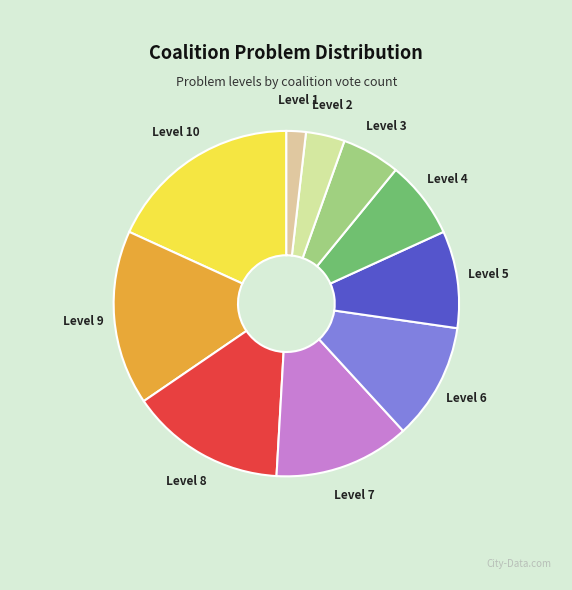

How many slices are in this pie chart?

10